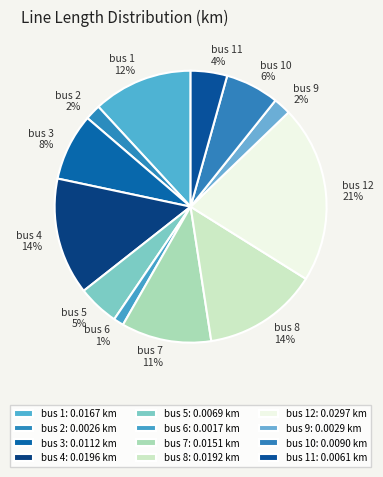

Combined, do bus 6 and bus 7 account for over 50%?

No